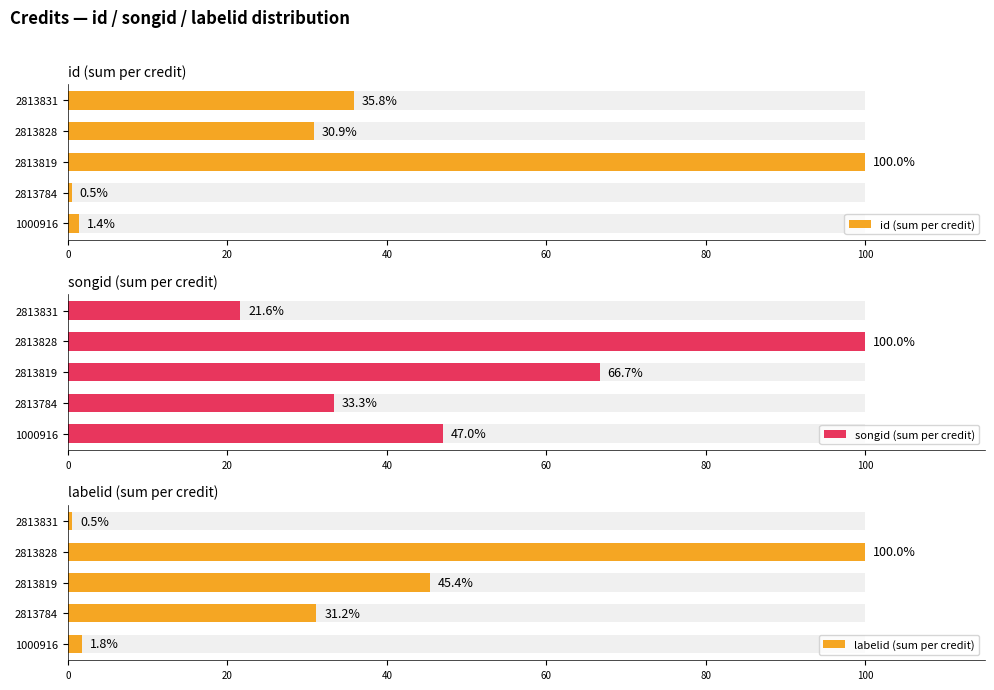

Which series has the largest total across all categories?

songid (sum per credit)